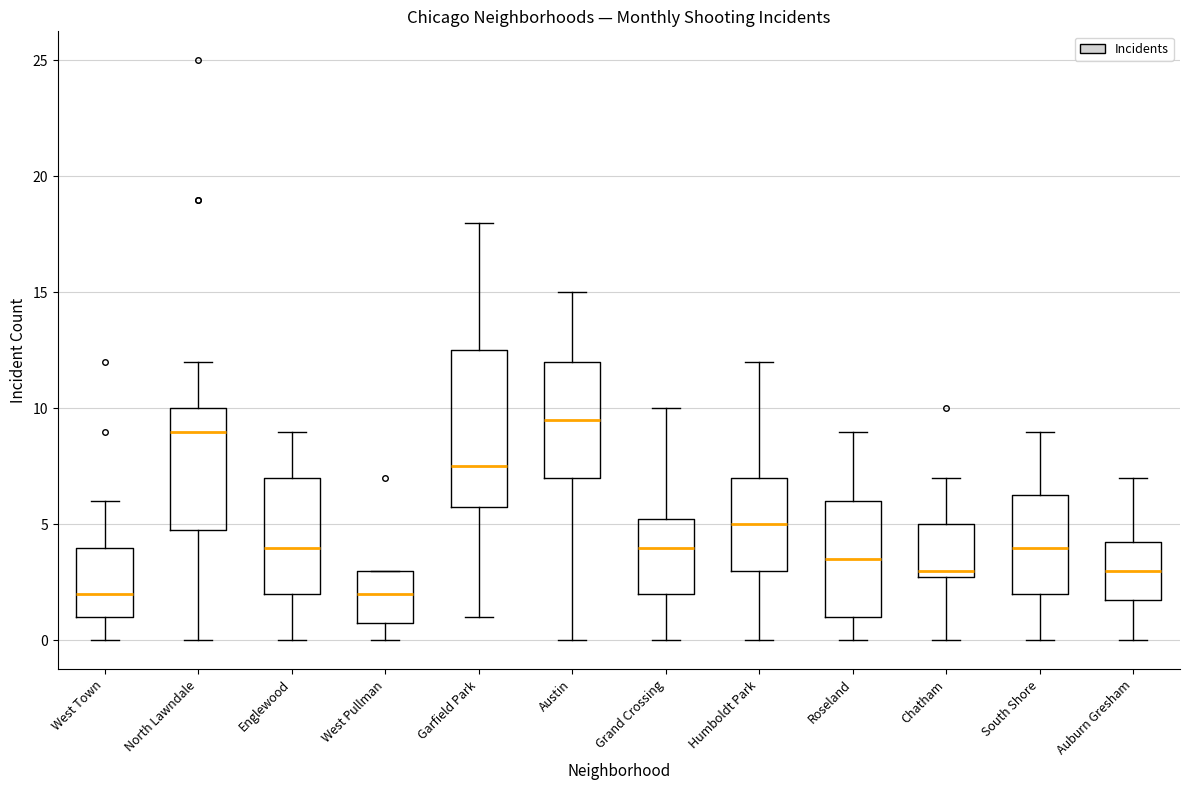

Comparing the boxes themselves (not the whiskers), which one is the tallest?

Garfield Park